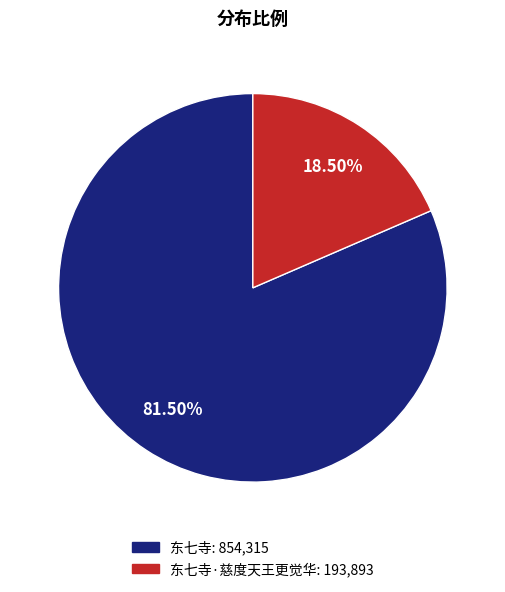

Is there a majority slice in this chart?

Yes